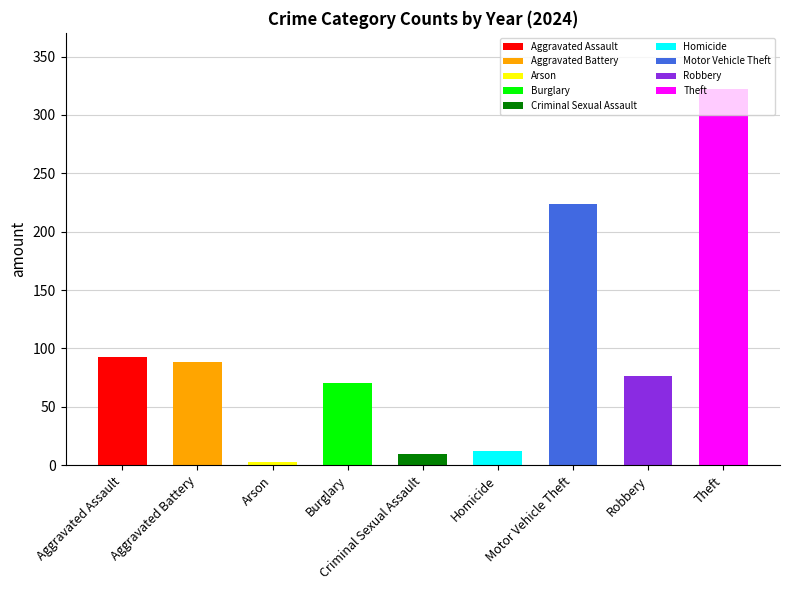

True or false: 2016 has a value of 172 at Motor Vehicle Theft.

False